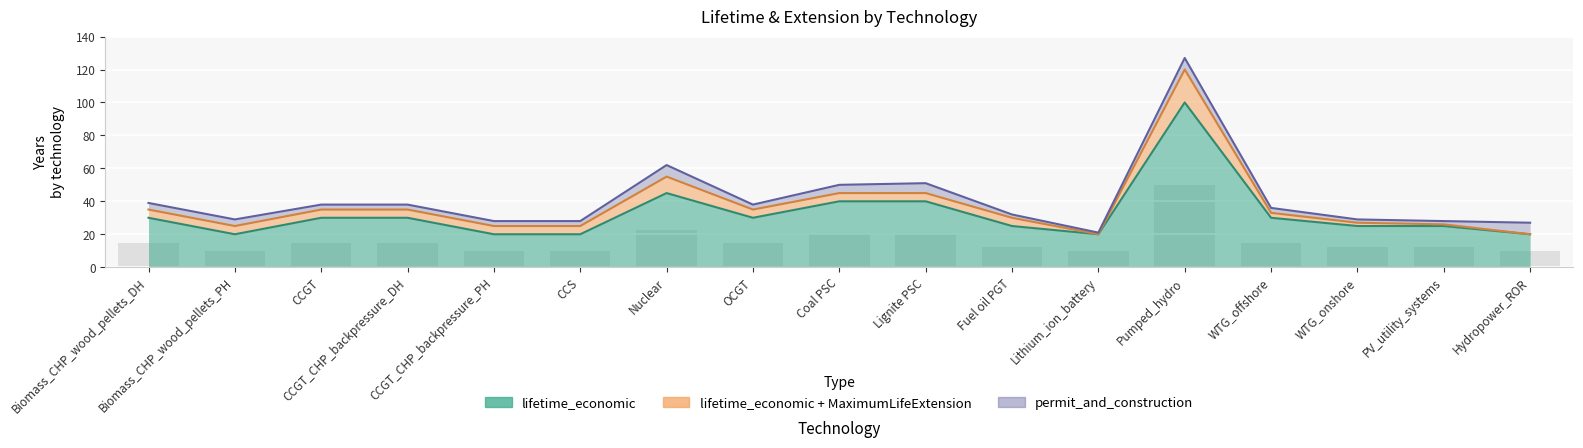

What is the difference between the maximum and second lowest values in the lifetime_technical series?

40.0